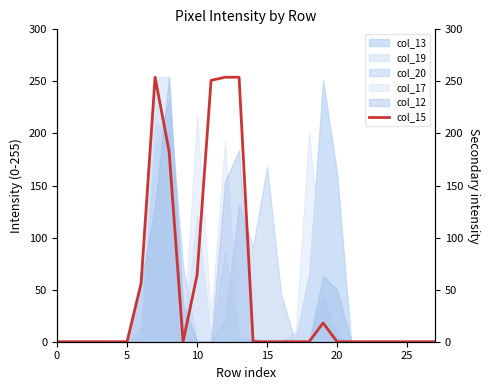

What is the greatest value displayed?

254